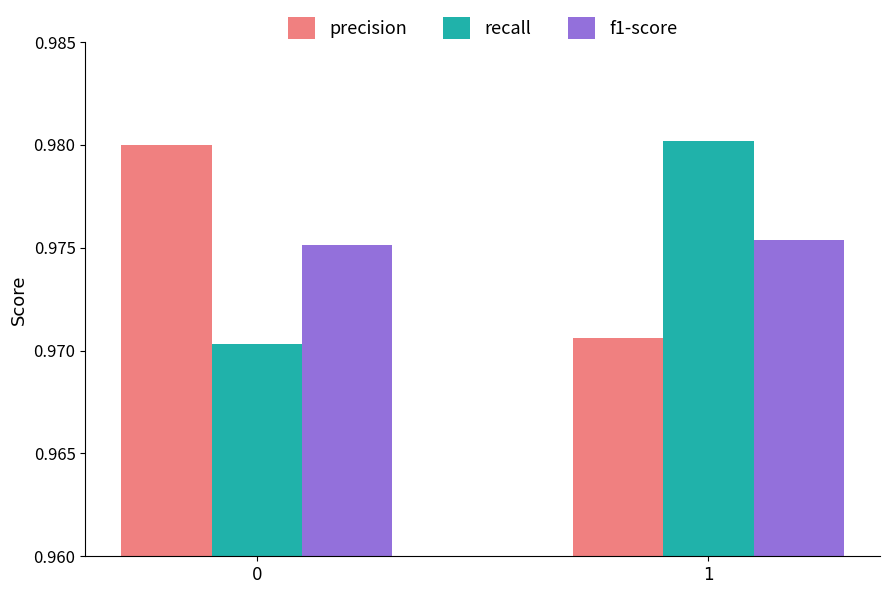

How many bars are there in total?

6